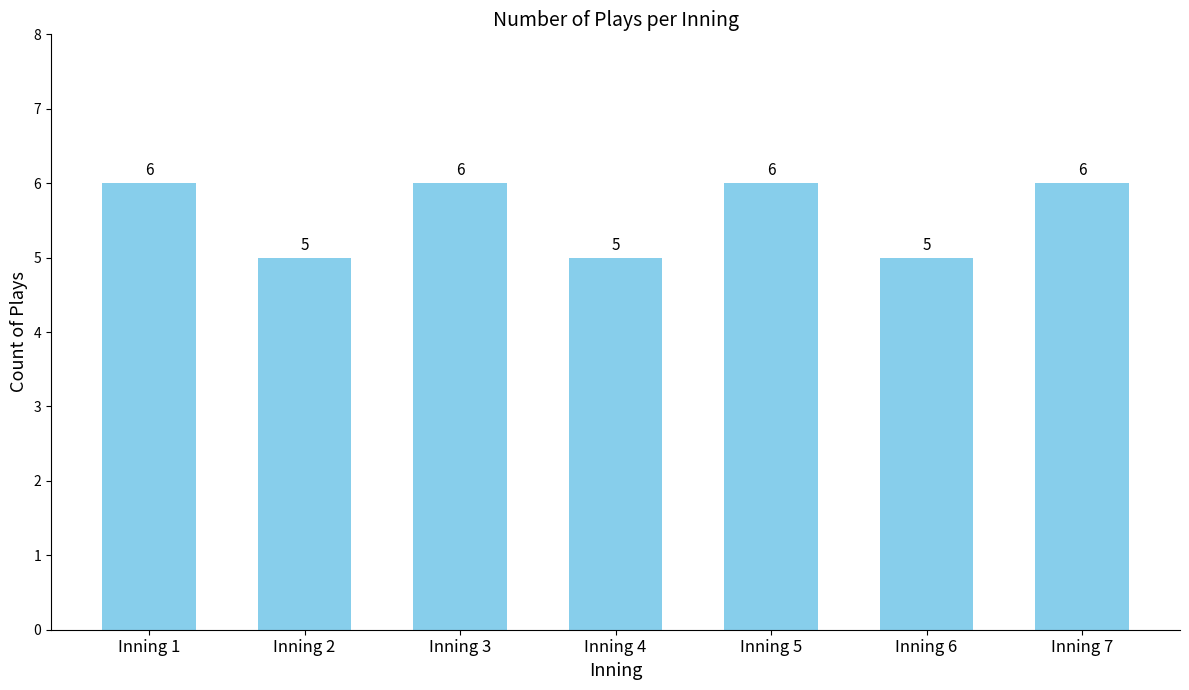

Reading right to left, what are all the values shown in this chart?

Inning 7=6	Inning 6=5	Inning 5=6	Inning 4=5	Inning 3=6	Inning 2=5	Inning 1=6